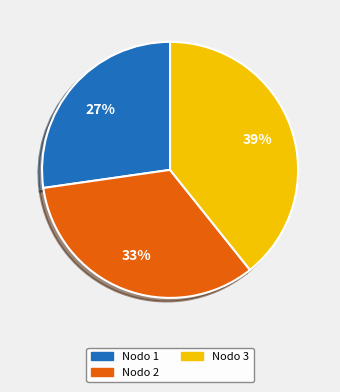

To the nearest percent, what portion does Nodo 1 - Pies inventariados represent?

27%